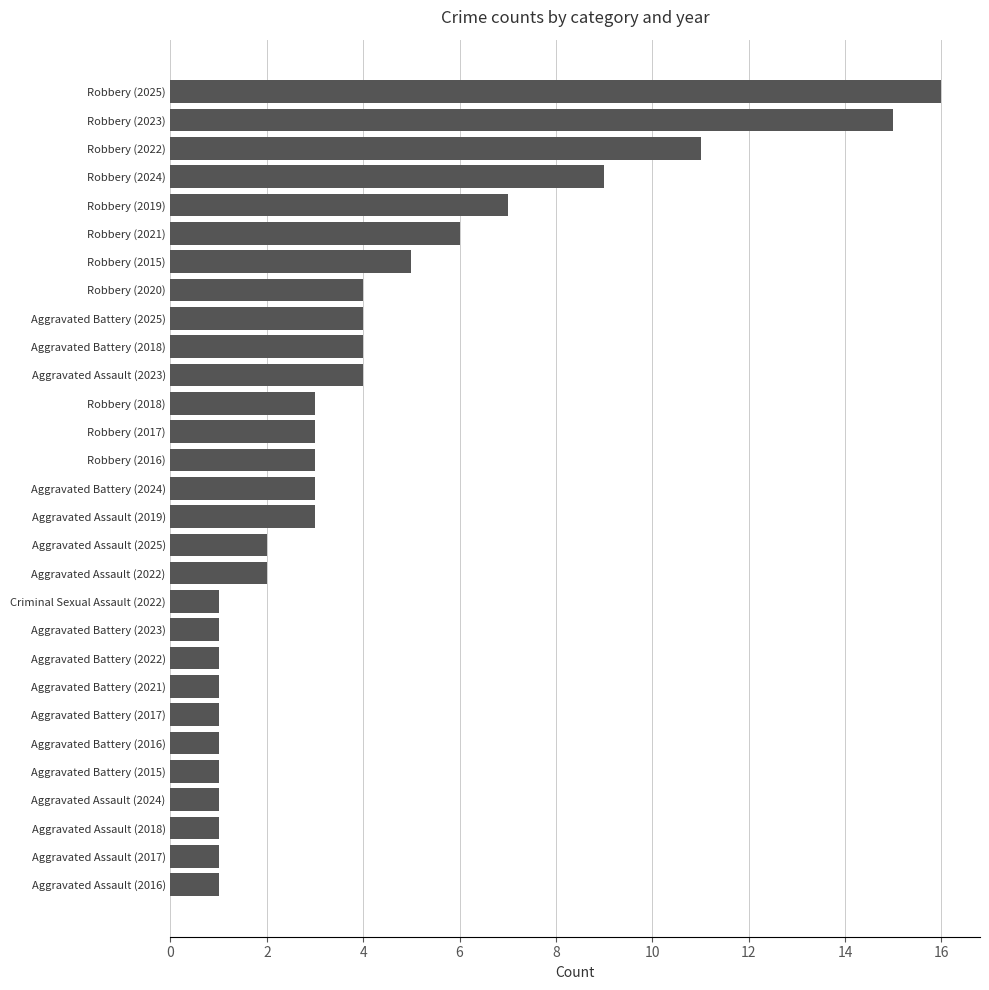

What is the maximum value shown in the chart?

16